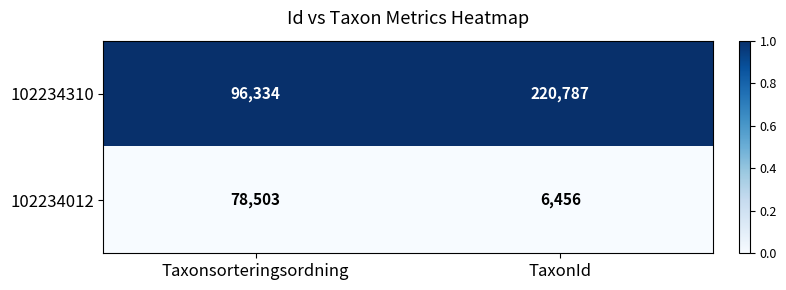

Rank the categories by 102234310 value from highest to lowest.

TaxonId, Taxonsorteringsordning